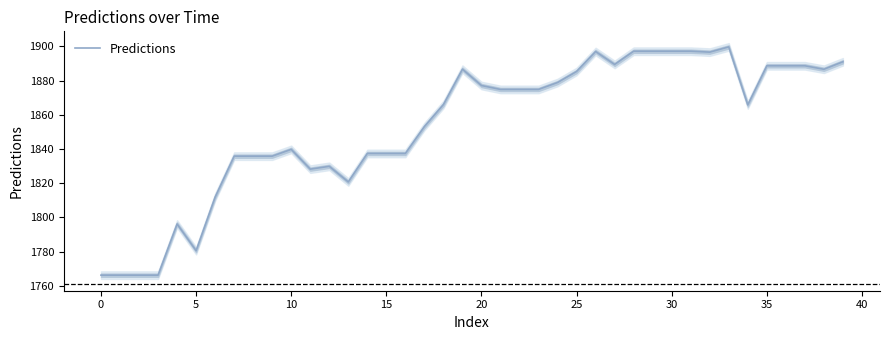

What is the label of the 1st point from the right?

39